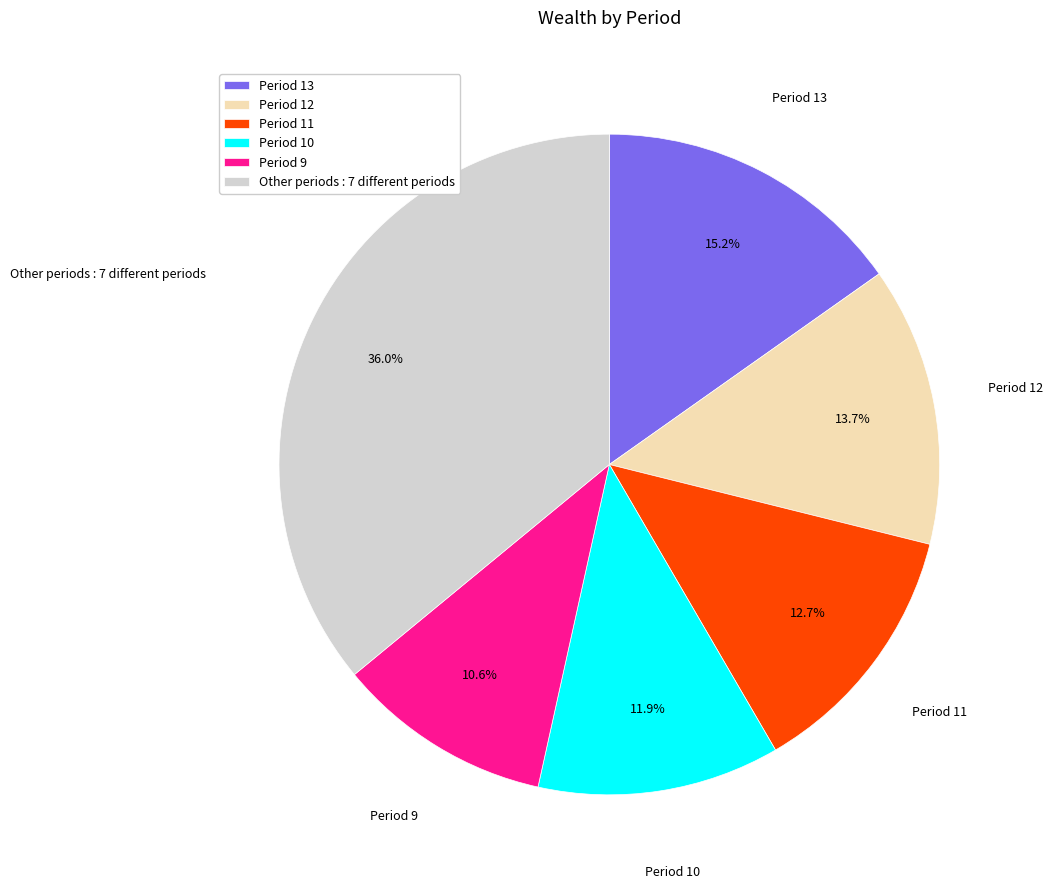

How much of the chart is everything except Period 11?

87.3%